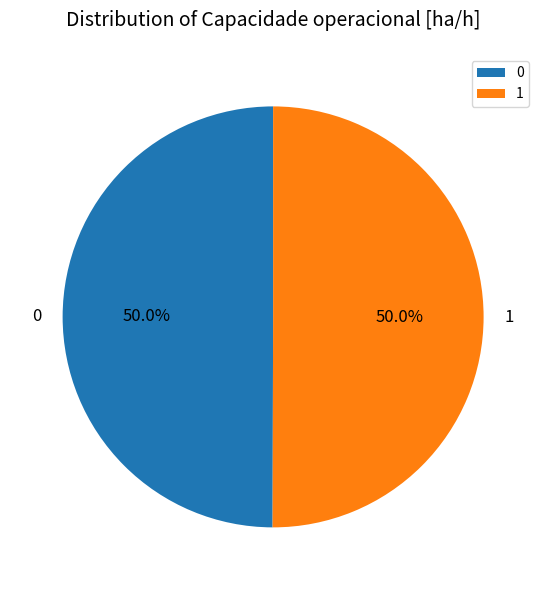

Approximately how many times larger is the value at 0 compared to 1?

1.0